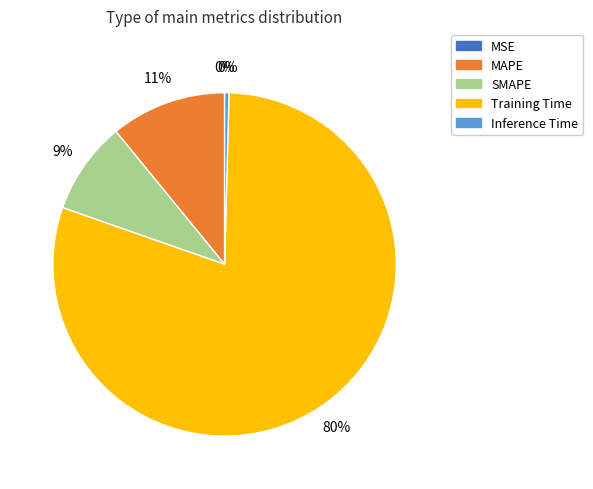

The Inference Time slice represents 10% of the pie. True or false?

False